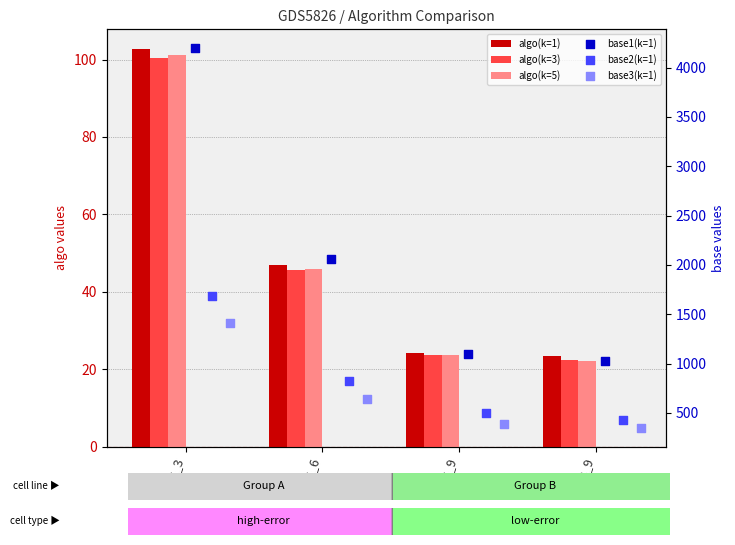

Which series has the largest Y range (max minus min)?

base1(k=1)